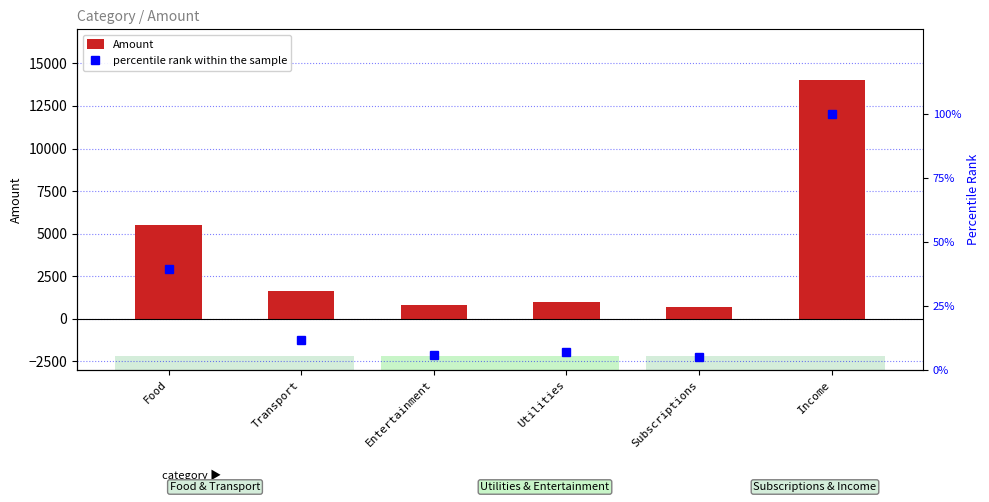

Which label corresponds to the largest value in the chart?

Income